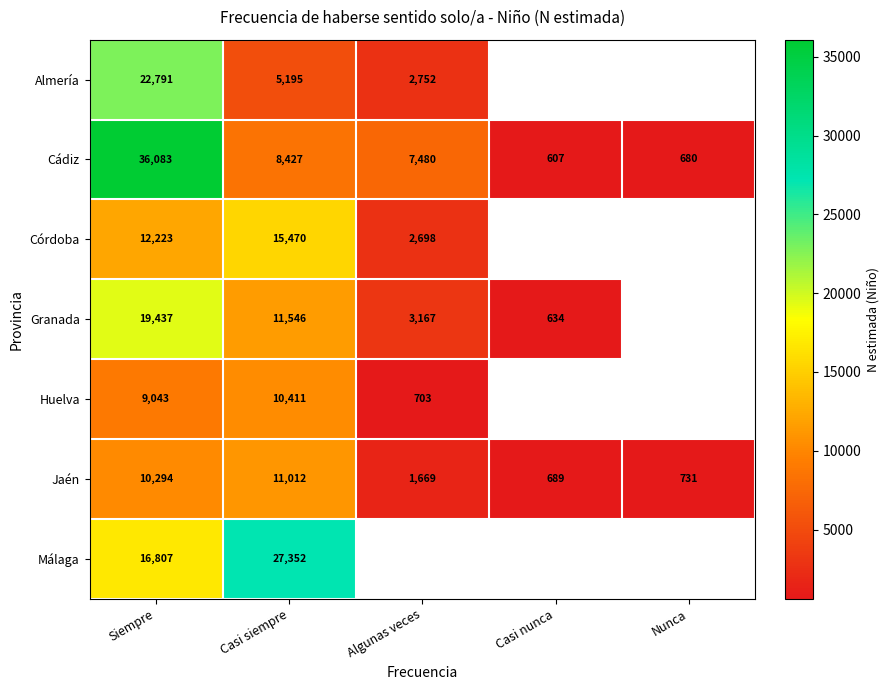

What is the spread (max minus min) of values at Casi siempre?

22157